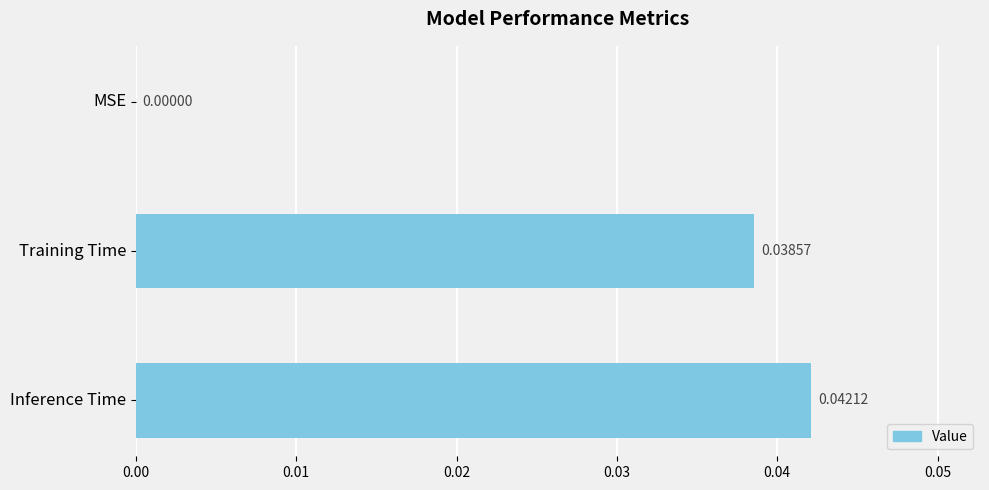

What is the sum of all values?

0.1